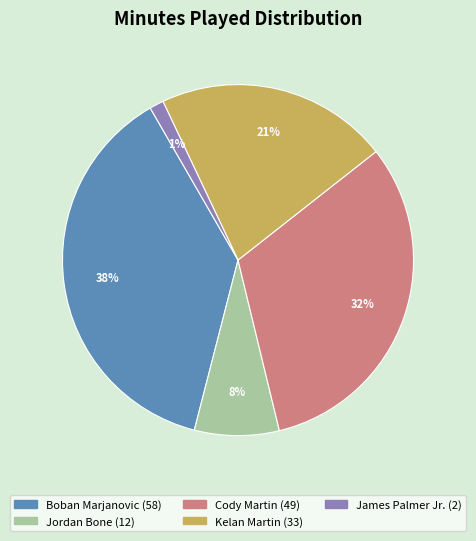

To the nearest percent, what is the average slice percentage?

20%